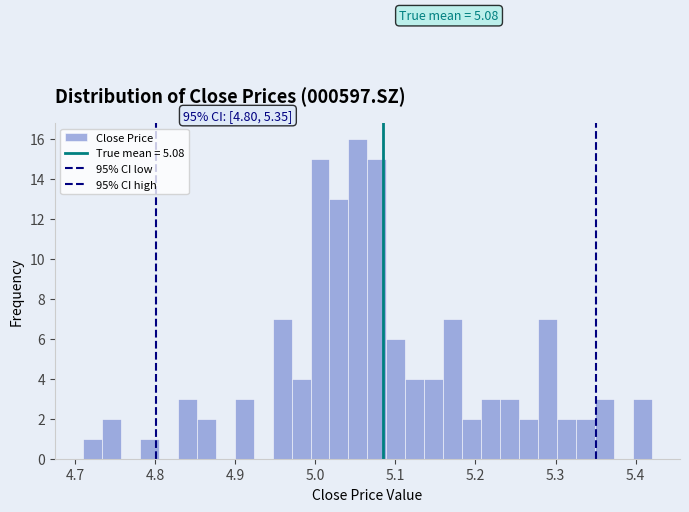

Read against the x-axis, roughly where is the centre of the tallest bar?

5.05